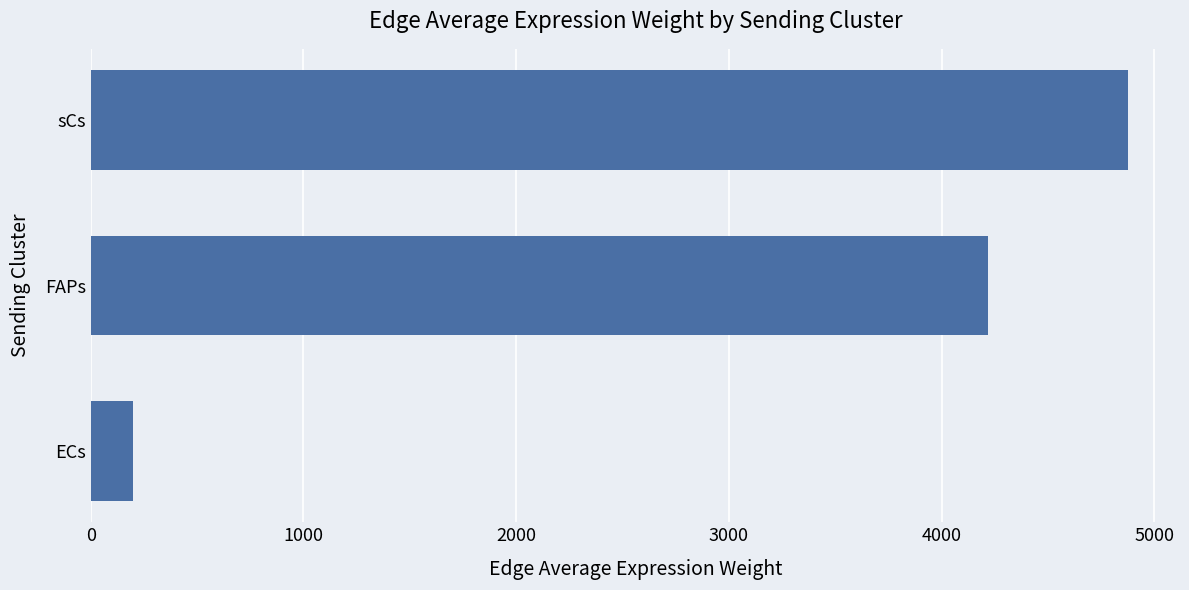

Which label corresponds to the largest value in the chart?

sCs